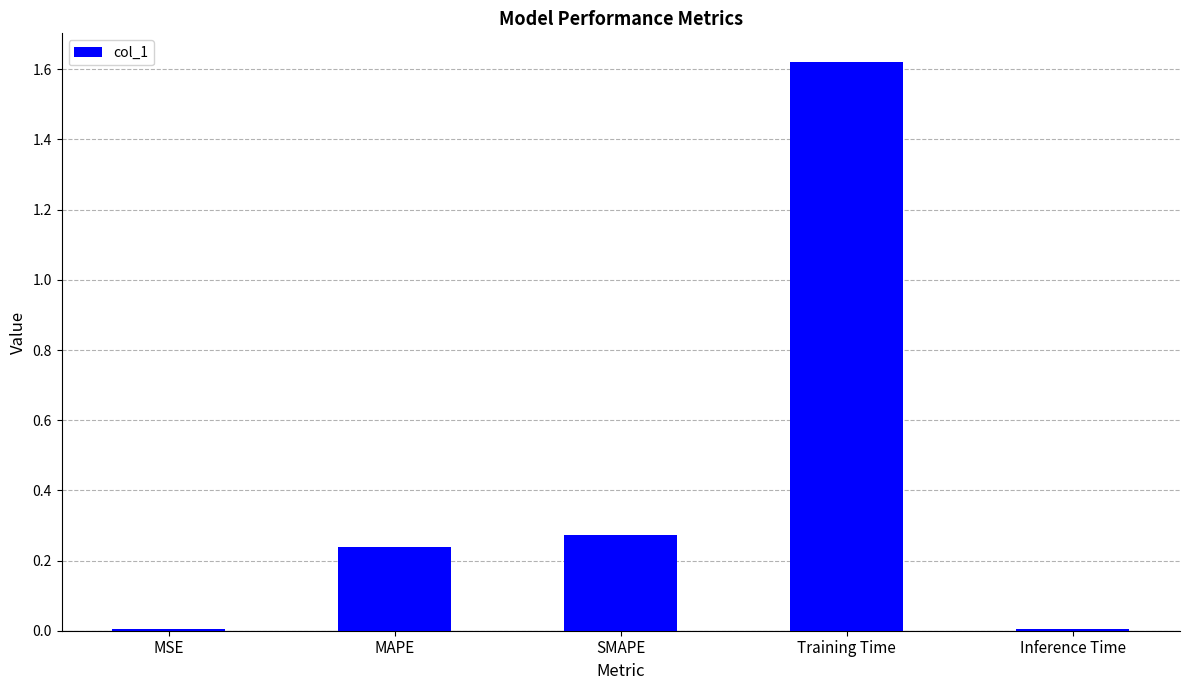

At which category does the chart reach its peak across all series?

Training Time